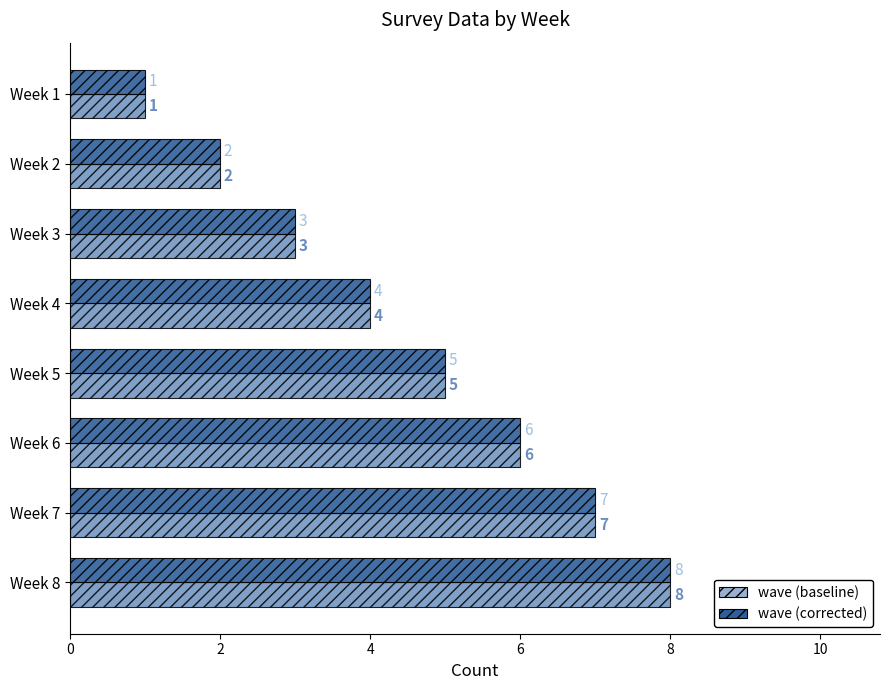

True or false: wave (corrected) has a value of 1 at Week 1.

True